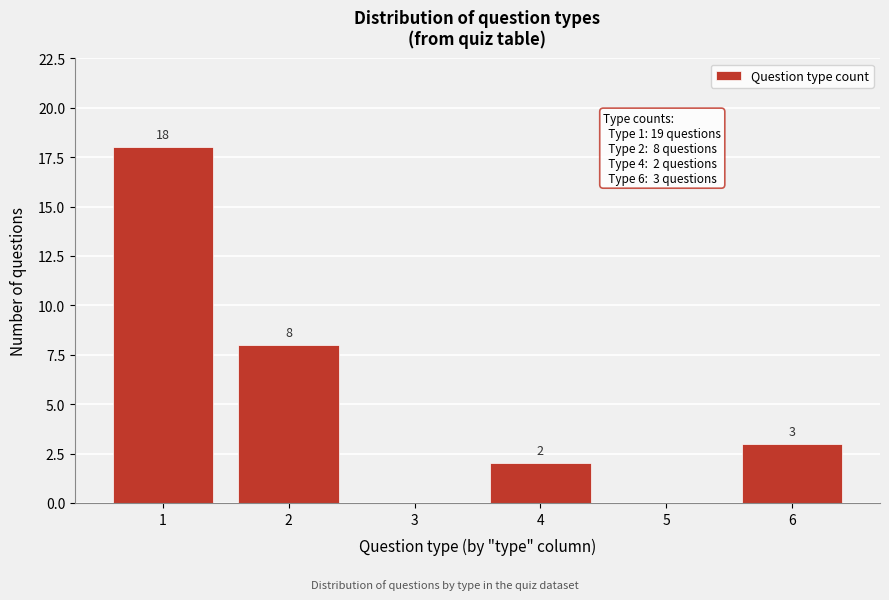

Which range on the x-axis has the tallest bar?

0.5 to 1.5